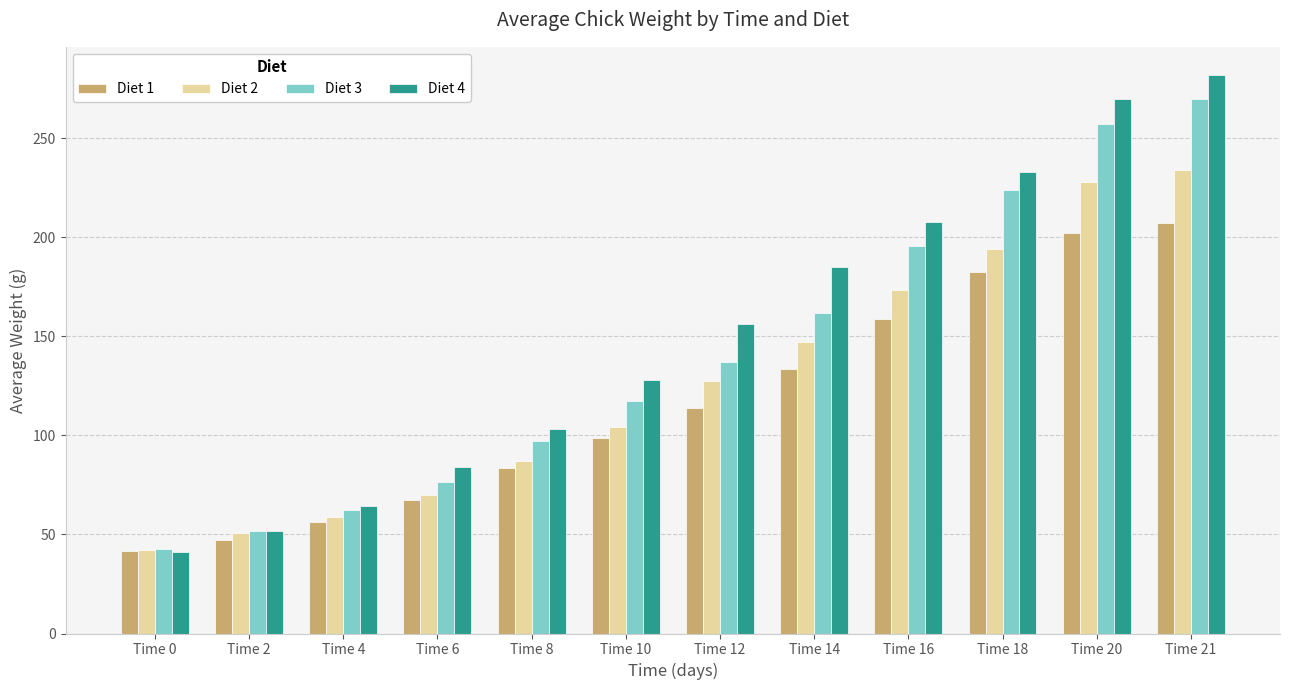

At which category does the chart reach its peak across all series?

Time 21